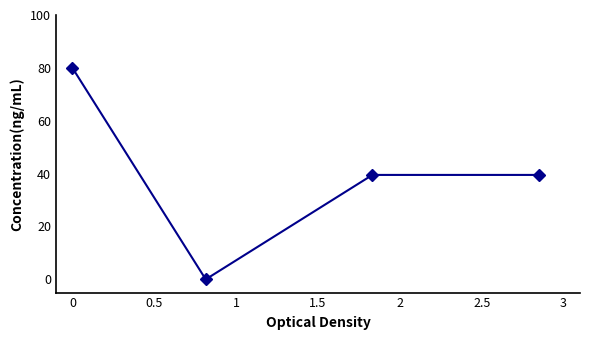

What is the sum of all values?

159.0